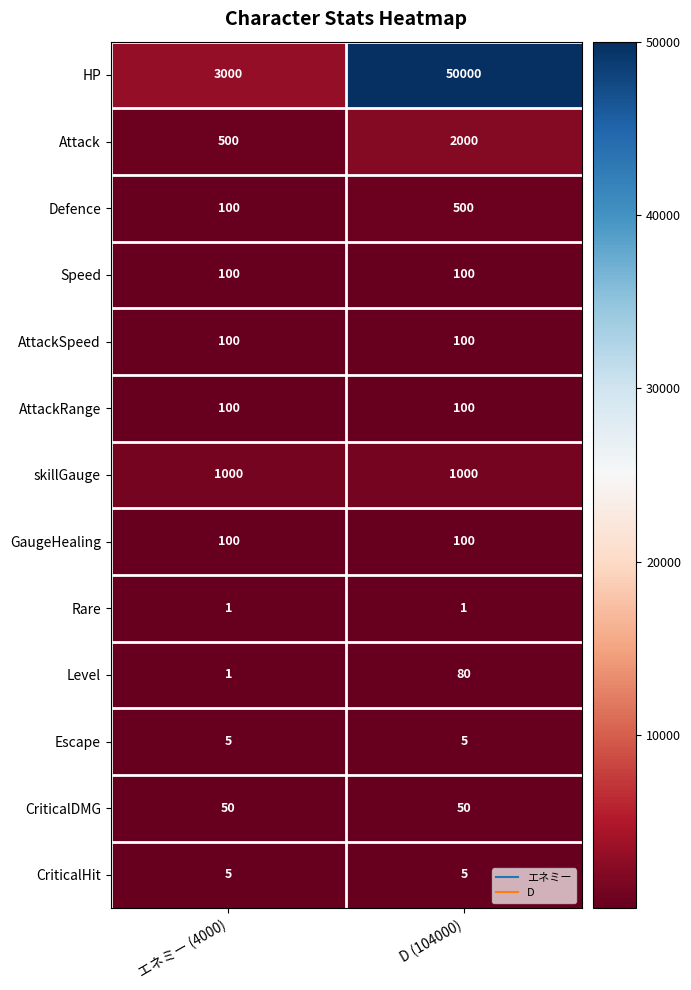

Which label corresponds to the largest value in the chart?

D (104000)